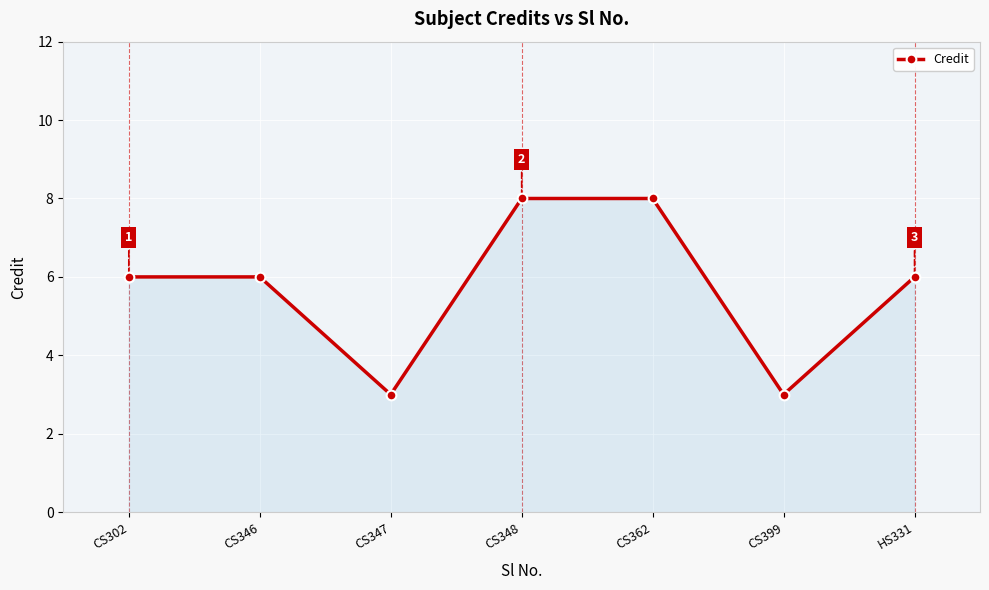

Reading left to right, transcribe all the data shown in this chart.

6	6	3	8	8	3	6